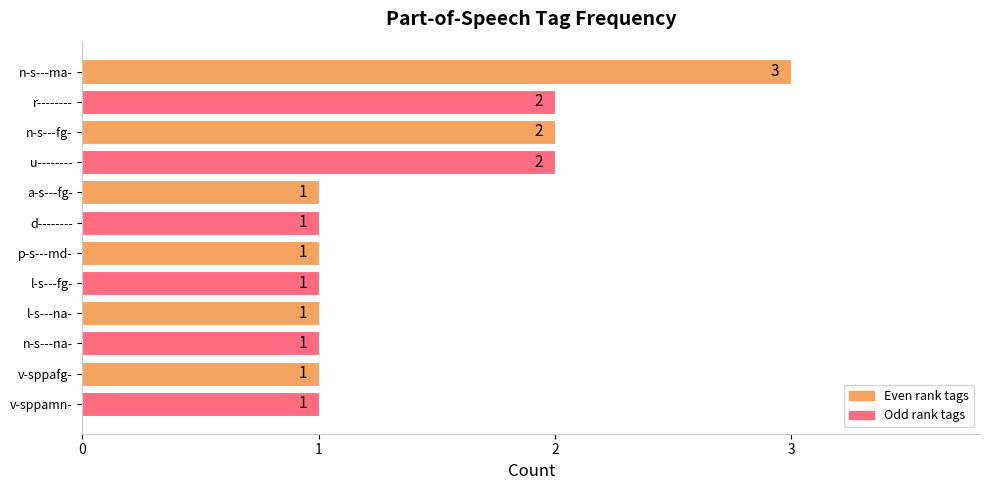

How many values are between 1 and 2?

11